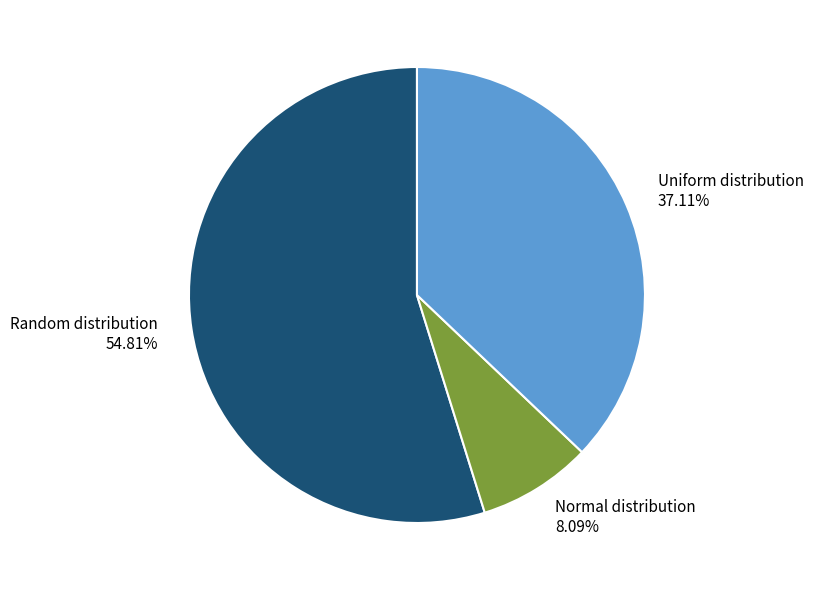

Rank the categories by value from highest to lowest.

Random distribution 54.81%, Uniform distribution 37.11%, Normal distribution 8.09%